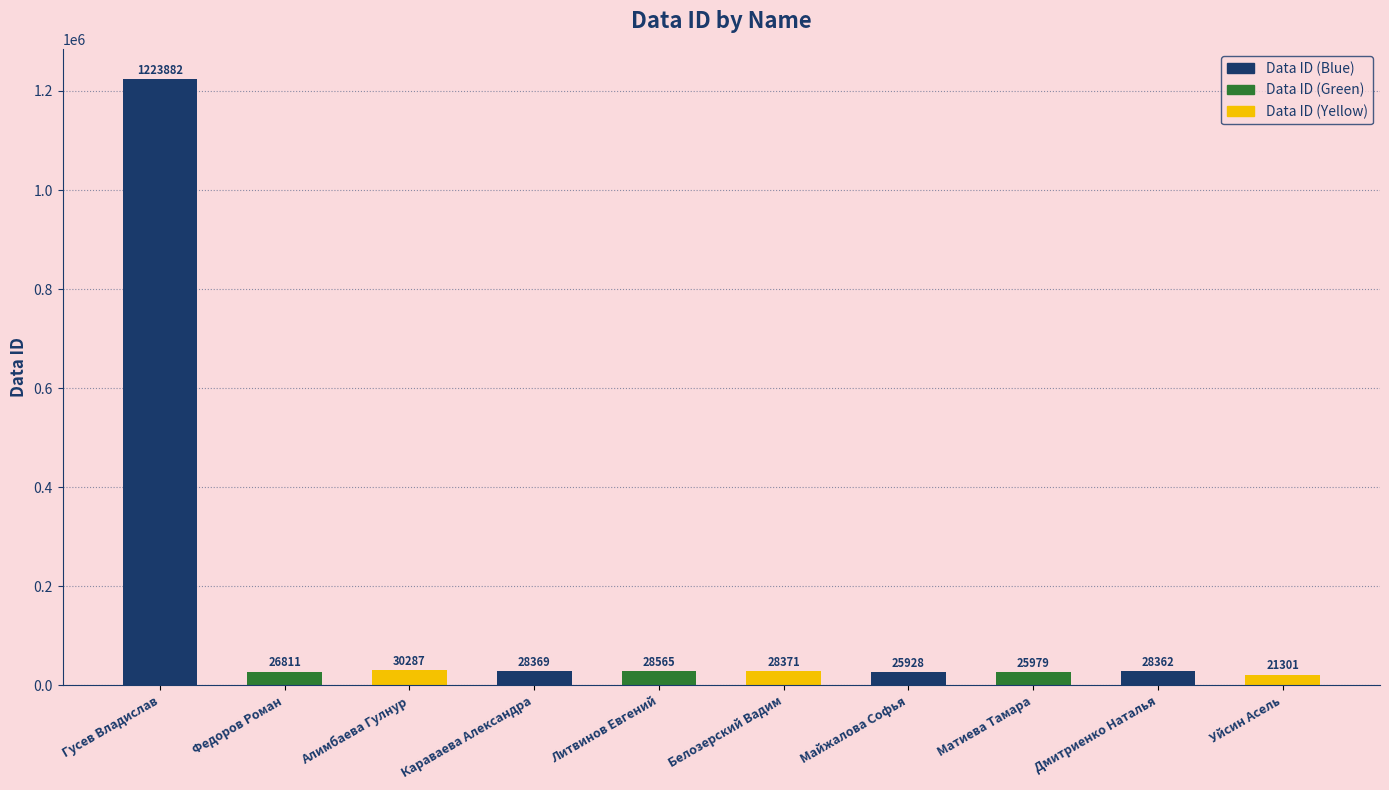

What is the change in value from Алимбаева Гулнур to Майжалова Софья?

-4359